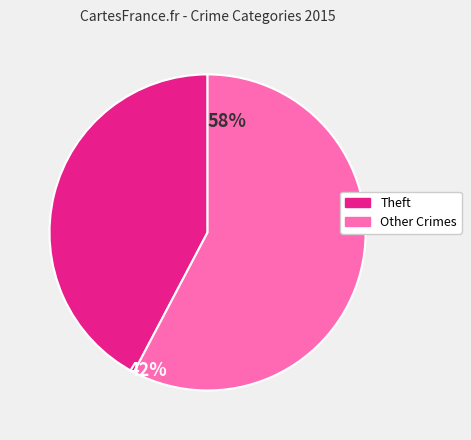

Is there a majority slice in this chart?

Yes